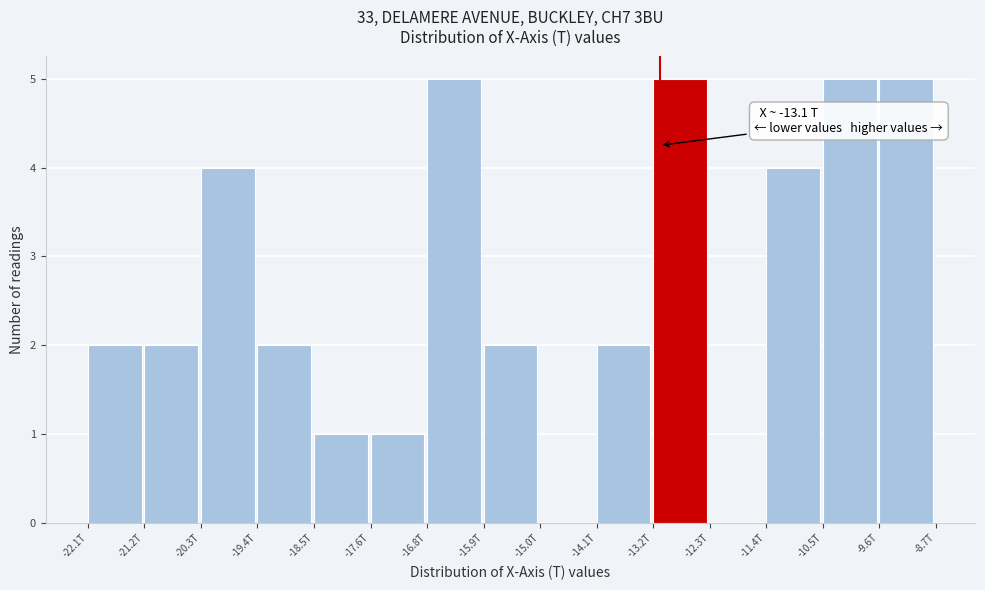

Reading left to right, list all the values displayed in this chart.

-22.1T=2	-21.2T=2	-20.3T=4	-19.4T=2	-18.5T=1	-17.6T=1	-16.8T=5	-15.9T=2	-15.0T=0	-14.1T=2	-13.2T=5	-12.3T=0	-11.4T=4	-10.5T=5	-9.6T=5